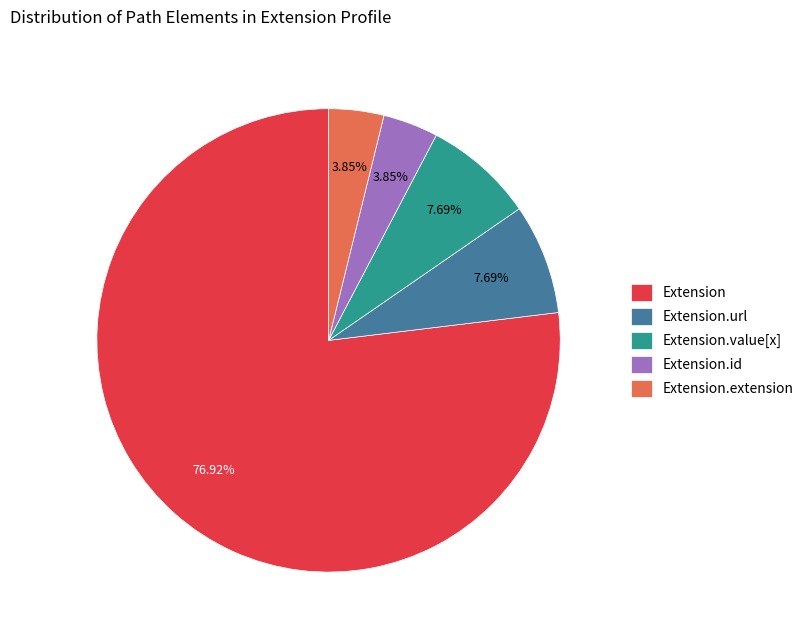

Does any single category account for the majority?

Yes